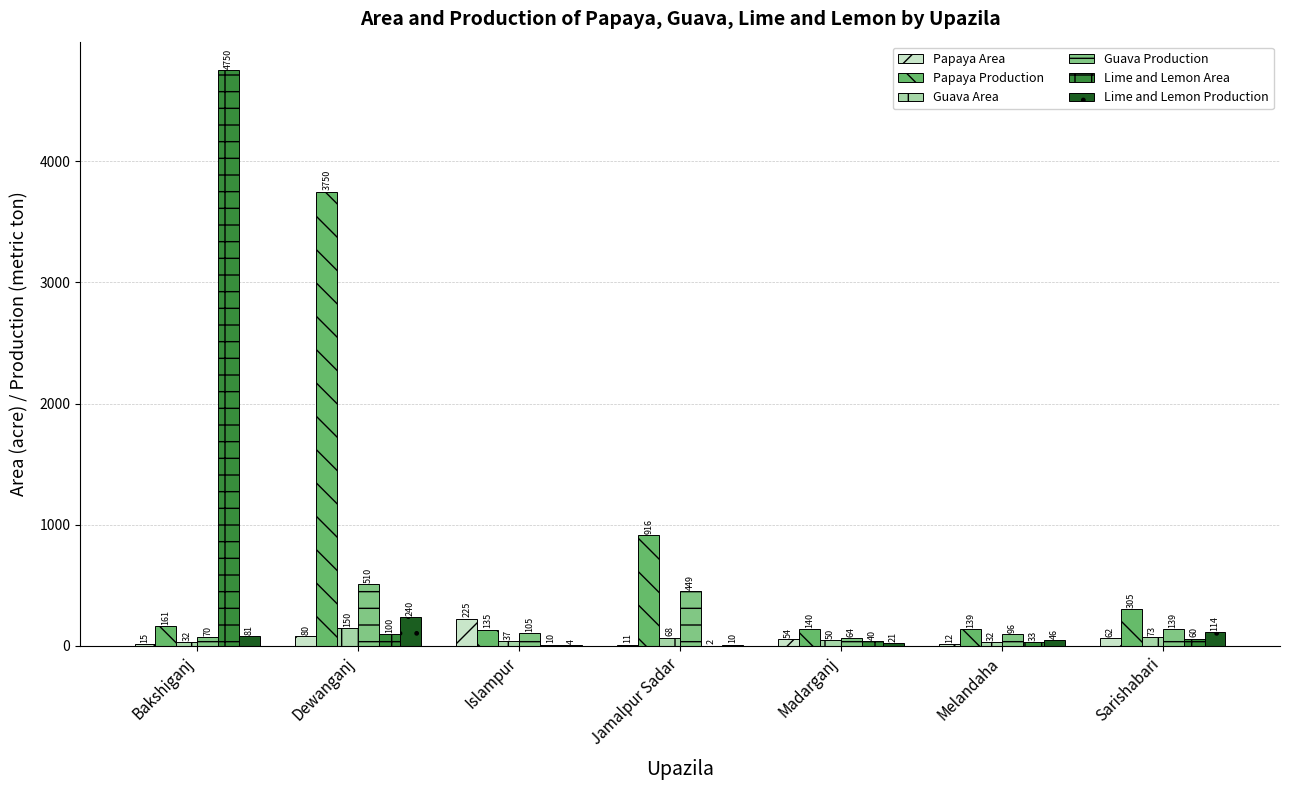

Rank the categories by Guava Production value from highest to lowest.

Dewanganj, Jamalpur Sadar, Sarishabari, Islampur, Melandaha, Bakshiganj, Madarganj